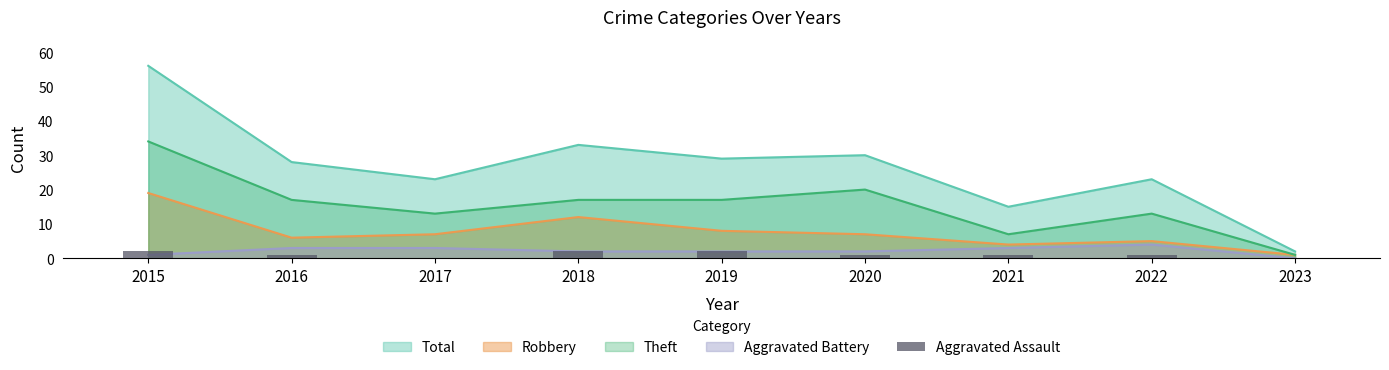

What is the value of the 5th bar from the left?

2